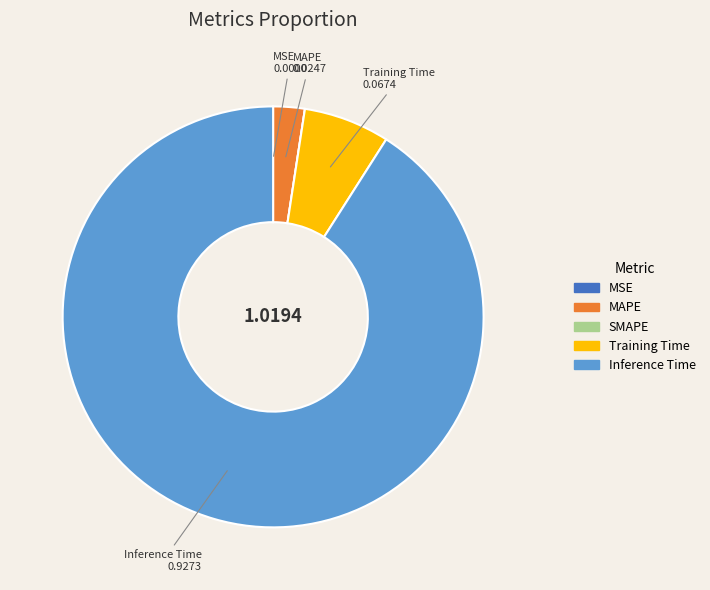

Do Inference Time and MAPE together represent more than half of the pie?

Yes